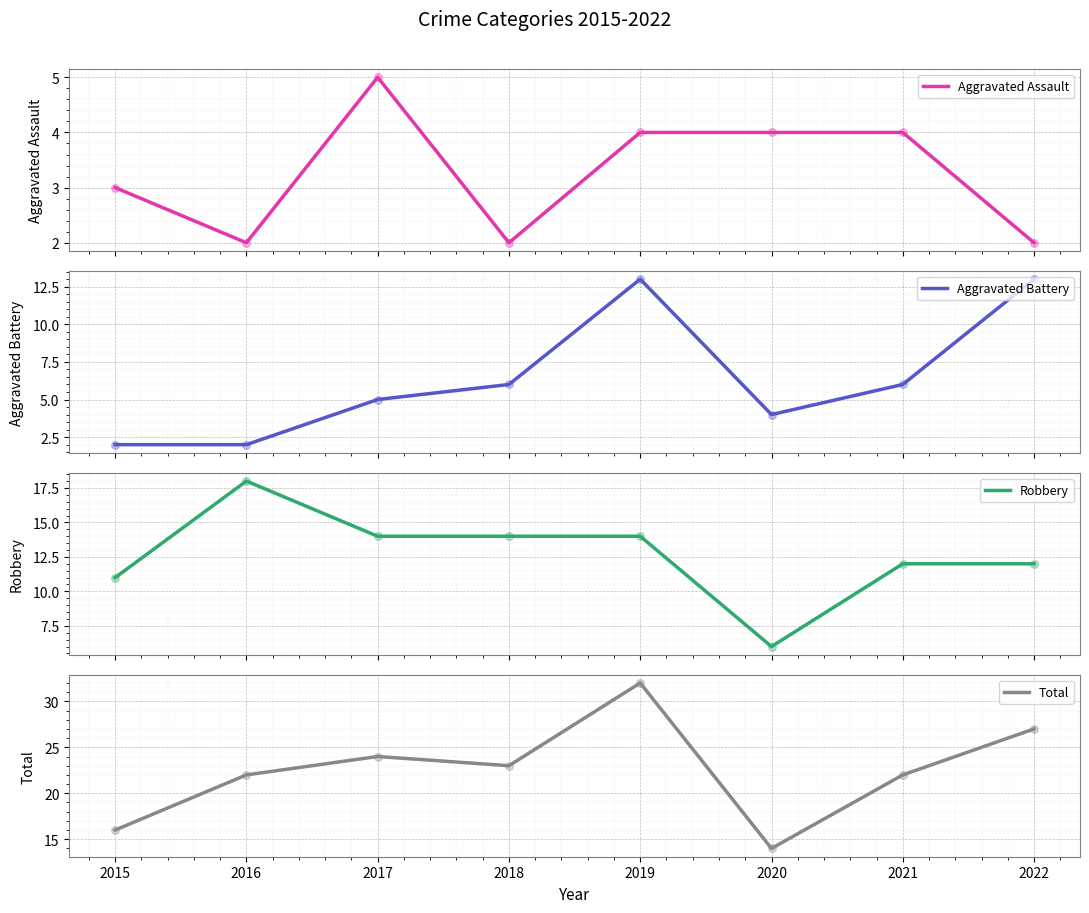

Which series has the largest total across all categories?

Total